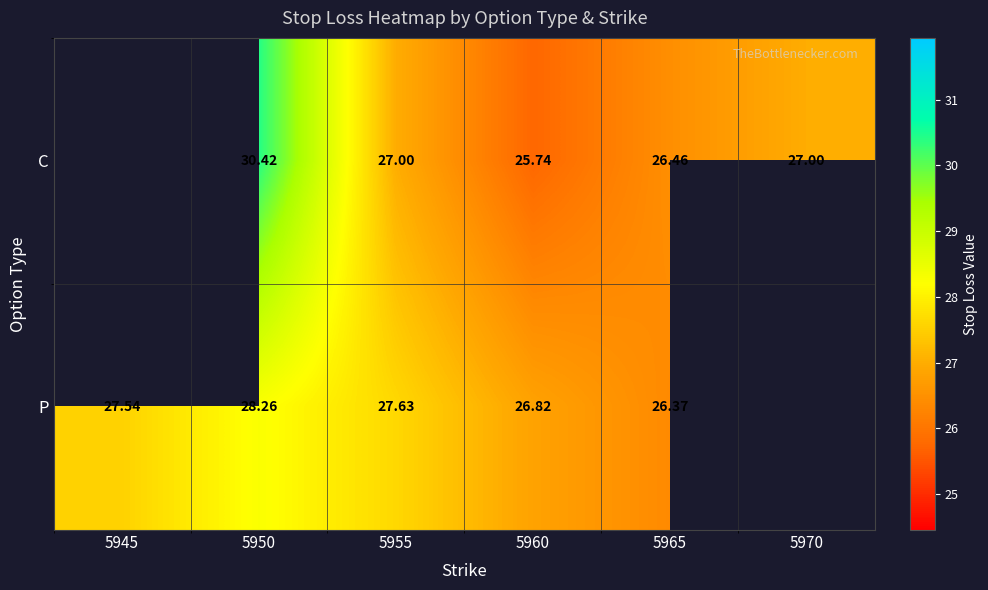

Is the value of P at 5965 greater than the value of C at 5950?

No